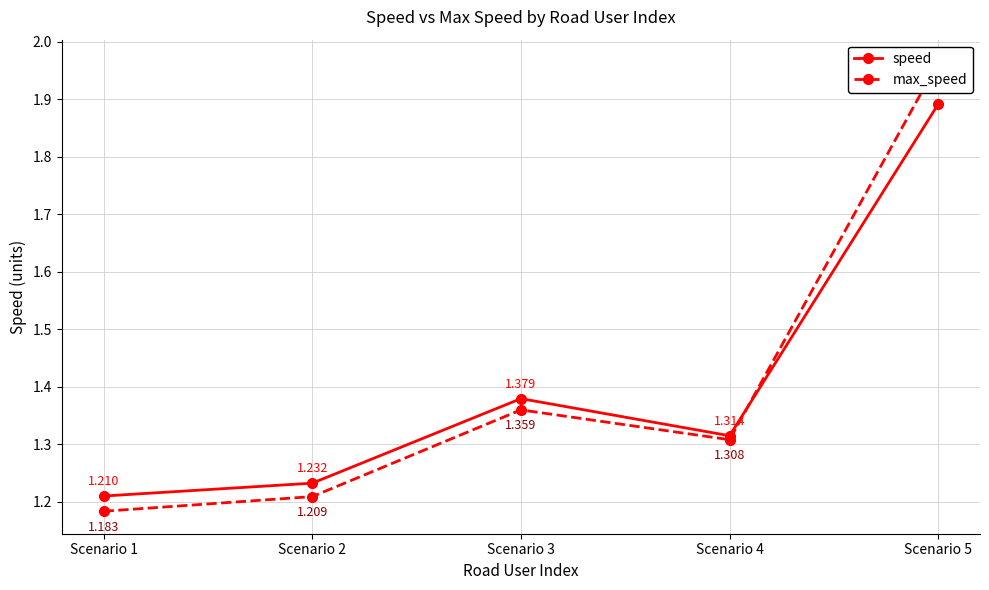

How many speed values are between 1 and 2?

5